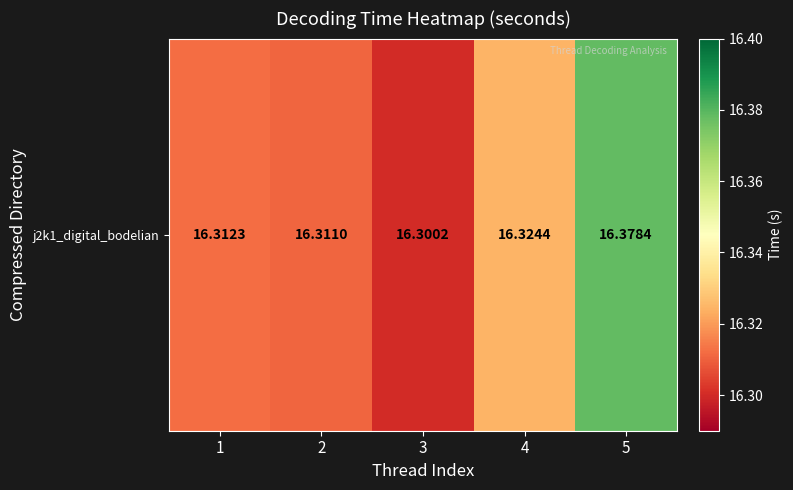

Reading right to left, list all the values displayed in this chart.

5=16.4	4=16.3	3=16.3	2=16.3	1=16.3